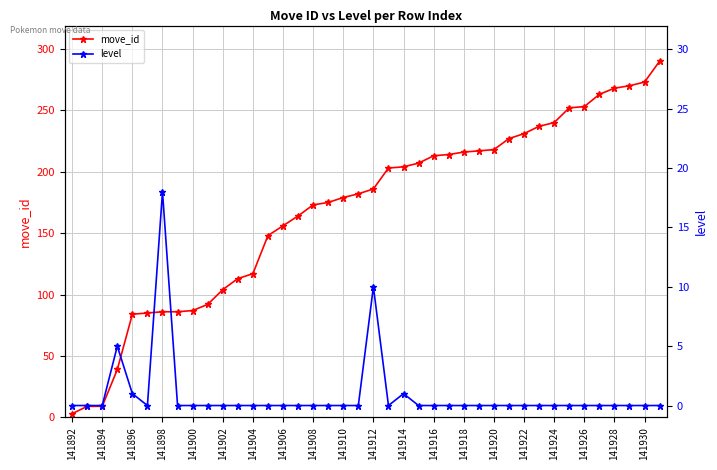

Which series has the largest total across all categories?

move_id